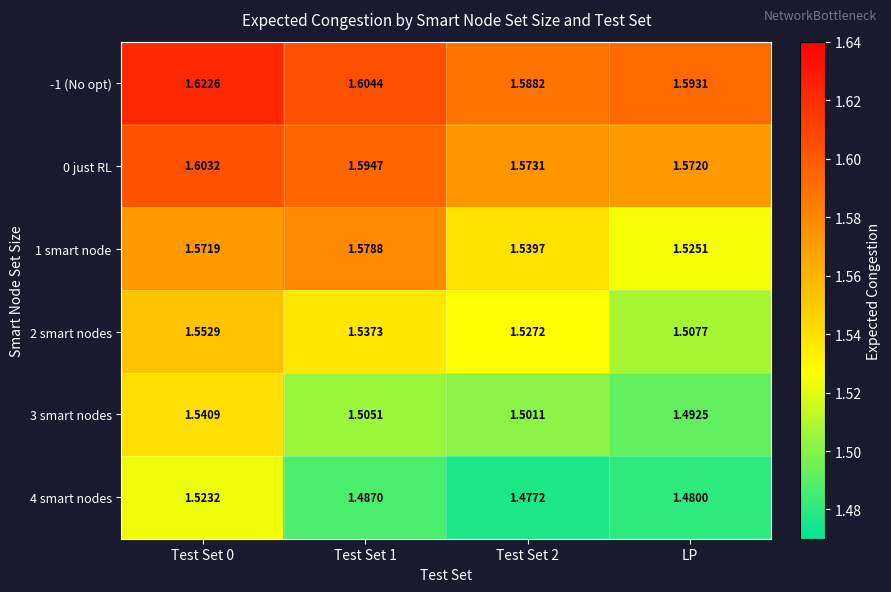

Is the value of 2 smart nodes at Test Set 0 greater than the value of 1 smart node at Test Set 0?

No